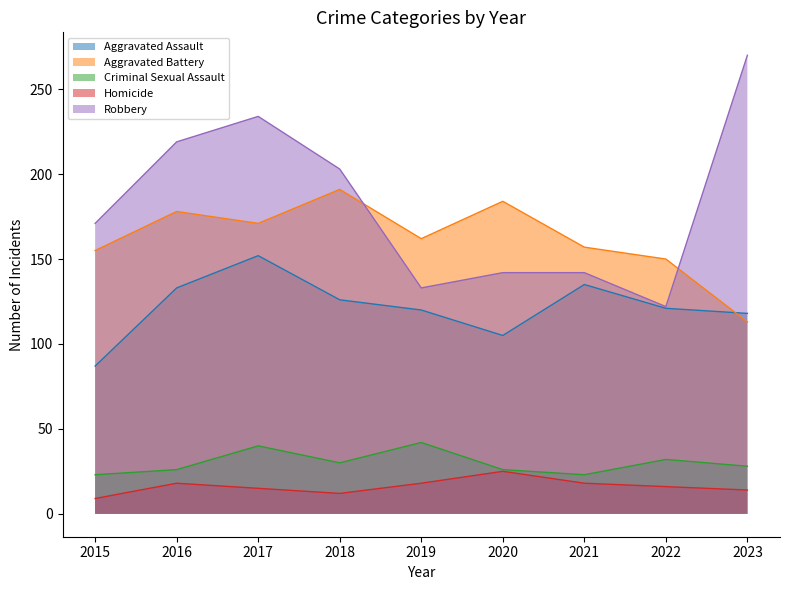

Which series has the widest spread of values?

Robbery